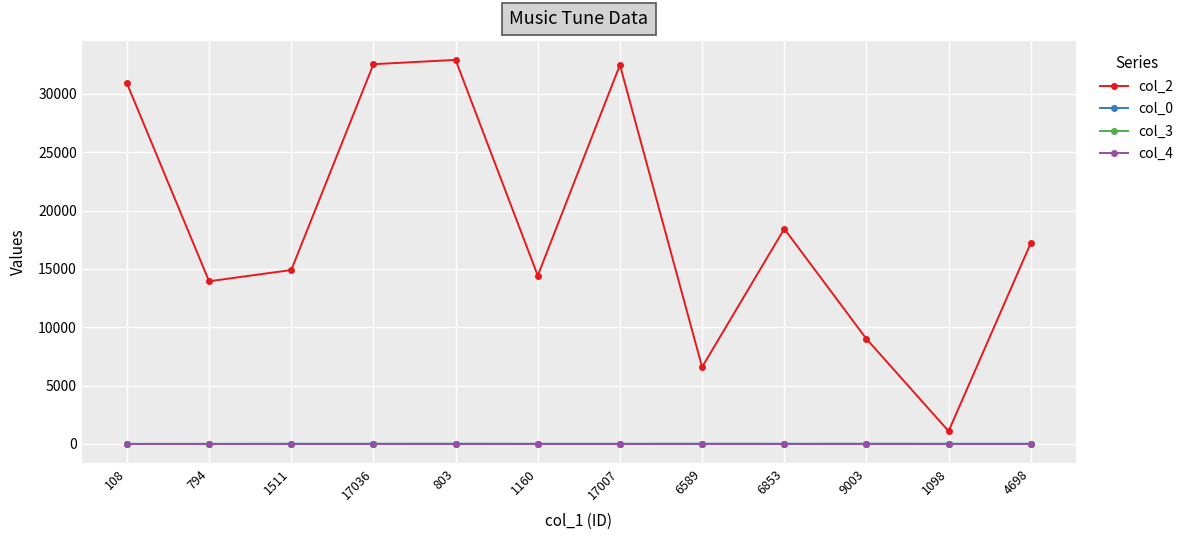

True or false: col_2 and col_3 cross at least once.

False